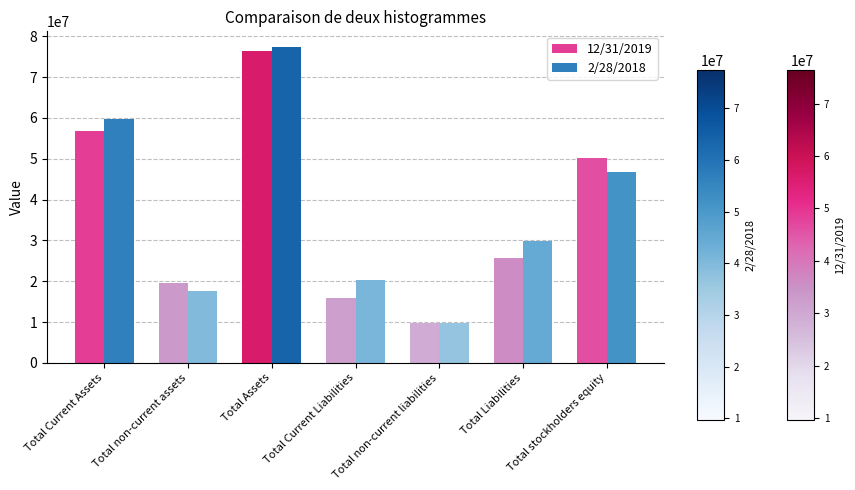

Rank the categories by 12/31/2019 value from lowest to highest.

Total non-current liabilities, Total Current Liabilities, Total non-current assets, Total Liabilities, Total stockholders equity, Total Current Assets, Total Assets